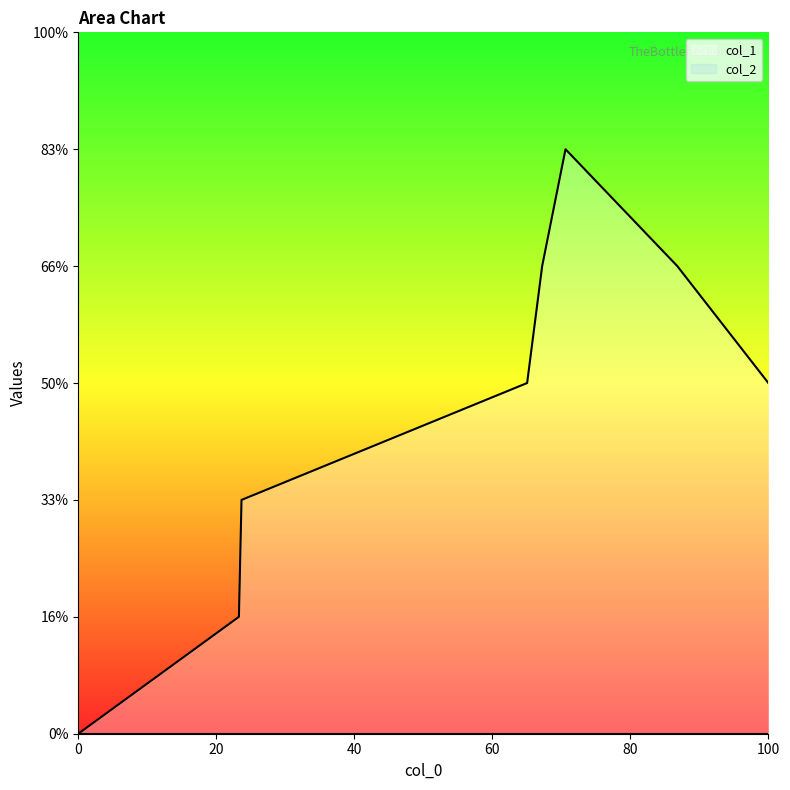

Count the number of data series in this chart.

1